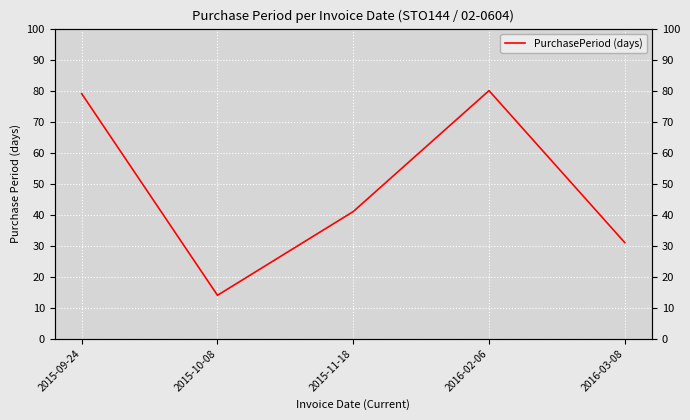

How many distinct data groups are displayed?

1